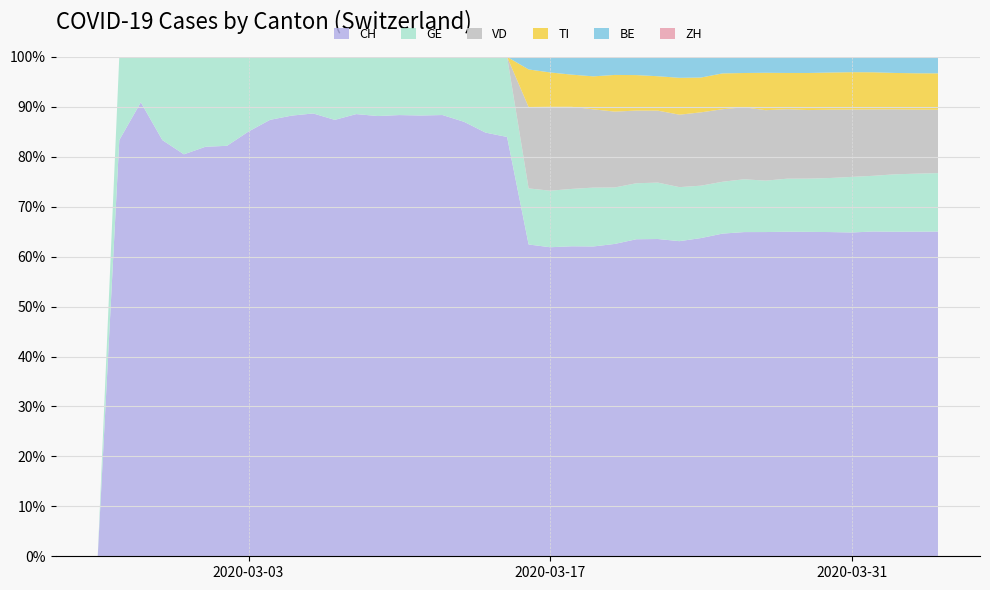

Reading right to left, transcribe all the data shown in this chart.

CH: 2020-04-04=21813	2020-04-03=21226	2020-04-02=20244	2020-04-01=19177	2020-03-31=18111	2020-03-30=17119	2020-03-29=16069	2020-03-28=15463	2020-03-27=14633	2020-03-26=13259	2020-03-25=12192	2020-03-24=11056	2020-03-23=9931	2020-03-22=8715	2020-03-21=8181	2020-03-20=7231	2020-03-19=5995	2020-03-18=4923	2020-03-17=3831	2020-03-16=3053	2020-03-15=2225	2020-03-14=1919	2020-03-13=1499	2020-03-12=1161	2020-03-11=842	2020-03-10=599	2020-03-09=439	2020-03-08=340	2020-03-07=291	2020-03-06=227	2020-03-05=150	2020-03-04=104	2020-03-03=74	2020-03-02=60	2020-03-01=41	2020-02-29=33	2020-02-28=20	2020-02-27=10	2020-02-26=5	2020-02-25=0
GE: 2020-04-04=3928	2020-04-03=3793	2020-04-02=3582	2020-04-01=3289	2020-03-31=3109	2020-03-30=2855	2020-03-29=2638	2020-03-28=2527	2020-03-27=2321	2020-03-26=2160	2020-03-25=1959	2020-03-24=1820	2020-03-23=1703	2020-03-22=1549	2020-03-21=1445	2020-03-20=1307	2020-03-19=1139	2020-03-18=911	2020-03-17=701	2020-03-16=549	2020-03-15=425	2020-03-14=343	2020-03-13=224	2020-03-12=153	2020-03-11=112	2020-03-10=79	2020-03-09=59	2020-03-08=44	2020-03-07=42	2020-03-06=29	2020-03-05=20	2020-03-04=15	2020-03-03=13	2020-03-02=13	2020-03-01=9	2020-02-29=8	2020-02-28=4	2020-02-27=1	2020-02-26=1	2020-02-25=0
ZH: 2020-04-04=0	2020-04-03=0	2020-04-02=0	2020-04-01=0	2020-03-31=0	2020-03-30=0	2020-03-29=0	2020-03-28=0	2020-03-27=0	2020-03-26=0	2020-03-25=0	2020-03-24=0	2020-03-23=0	2020-03-22=0	2020-03-21=0	2020-03-20=0	2020-03-19=0	2020-03-18=0	2020-03-17=0	2020-03-16=0	2020-03-15=0	2020-03-14=0	2020-03-13=0	2020-03-12=0	2020-03-11=0	2020-03-10=0	2020-03-09=0	2020-03-08=0	2020-03-07=0	2020-03-06=0	2020-03-05=0	2020-03-04=0	2020-03-03=0	2020-03-02=0	2020-03-01=0	2020-02-29=0	2020-02-28=0	2020-02-27=0	2020-02-26=0	2020-02-25=0
BE: 2020-04-04=1106	2020-04-03=1073	2020-04-02=1003	2020-04-01=909	2020-03-31=856	2020-03-30=826	2020-03-29=798	2020-03-28=767	2020-03-27=718	2020-03-26=660	2020-03-25=624	2020-03-24=718	2020-03-23=660	2020-03-22=532	2020-03-21=470	2020-03-20=418	2020-03-19=377	2020-03-18=282	2020-03-17=193	2020-03-16=123	2020-03-15=0	2020-03-14=0	2020-03-13=0	2020-03-12=0	2020-03-11=0	2020-03-10=0	2020-03-09=0	2020-03-08=0	2020-03-07=0	2020-03-06=0	2020-03-05=0	2020-03-04=0	2020-03-03=0	2020-03-02=0	2020-03-01=0	2020-02-29=0	2020-02-28=0	2020-02-27=0	2020-02-26=0	2020-02-25=0
TI: 2020-04-04=2442	2020-04-03=2377	2020-04-02=2271	2020-04-01=2195	2020-03-31=2091	2020-03-30=1962	2020-03-29=1837	2020-03-28=1727	2020-03-27=1688	2020-03-26=1401	2020-03-25=1354	2020-03-24=1209	2020-03-23=1162	2020-03-22=945	2020-03-21=916	2020-03-20=849	2020-03-19=638	2020-03-18=511	2020-03-17=426	2020-03-16=368	2020-03-15=0	2020-03-14=0	2020-03-13=0	2020-03-12=0	2020-03-11=0	2020-03-10=0	2020-03-09=0	2020-03-08=0	2020-03-07=0	2020-03-06=0	2020-03-05=0	2020-03-04=0	2020-03-03=0	2020-03-02=0	2020-03-01=0	2020-02-29=0	2020-02-28=0	2020-02-27=0	2020-02-26=0	2020-02-25=0
VD: 2020-04-04=4259	2020-04-03=4187	2020-04-02=4052	2020-04-01=3918	2020-03-31=3766	2020-03-30=3607	2020-03-29=3395	2020-03-28=3310	2020-03-27=3179	2020-03-26=2945	2020-03-25=2740	2020-03-24=2548	2020-03-23=2283	2020-03-22=1977	2020-03-21=1875	2020-03-20=1756	2020-03-19=1515	2020-03-18=1304	2020-03-17=1040	2020-03-16=797	2020-03-15=0	2020-03-14=0	2020-03-13=0	2020-03-12=0	2020-03-11=0	2020-03-10=0	2020-03-09=0	2020-03-08=0	2020-03-07=0	2020-03-06=0	2020-03-05=0	2020-03-04=0	2020-03-03=0	2020-03-02=0	2020-03-01=0	2020-02-29=0	2020-02-28=0	2020-02-27=0	2020-02-26=0	2020-02-25=0